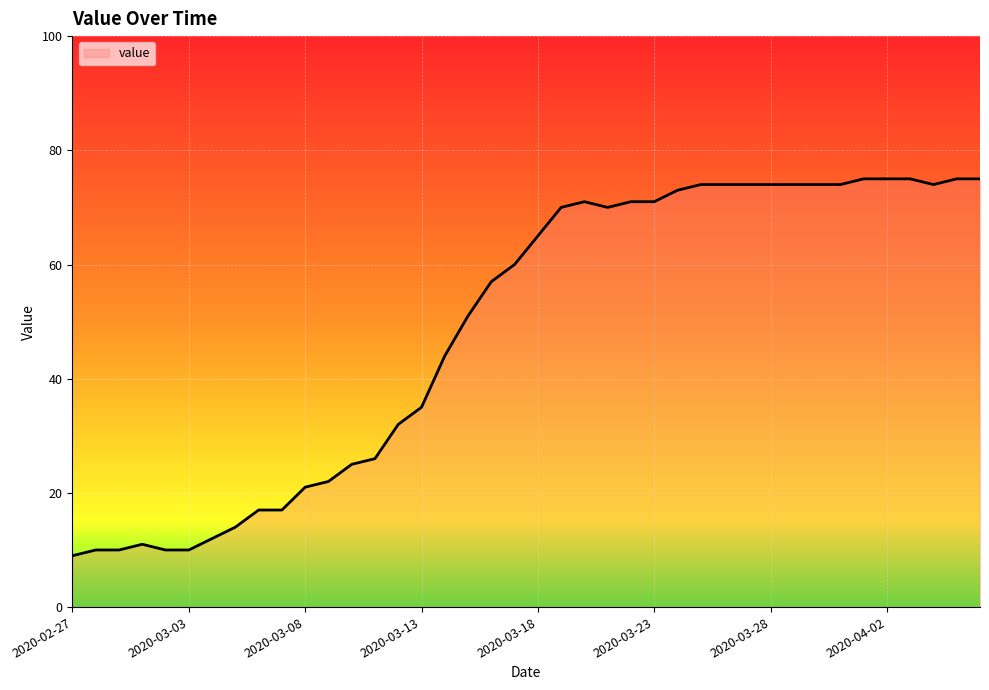

What is the maximum value shown in the chart?

75